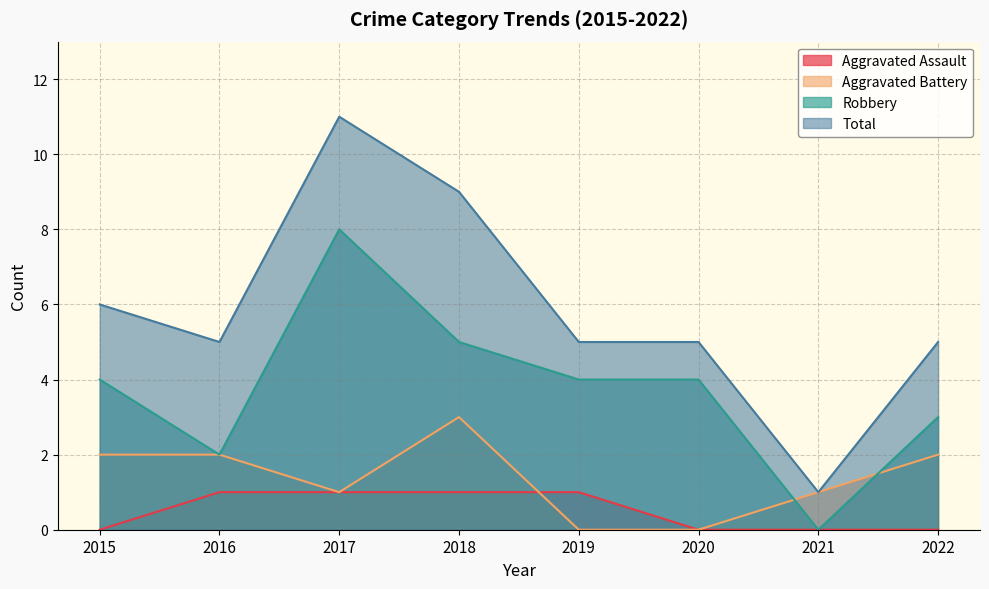

At which category is the sum across all series the highest?

2017